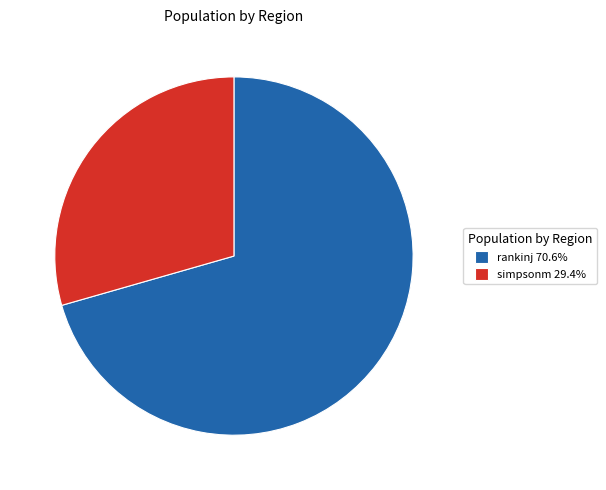

Which has a higher value, rankinj or simpsonm?

rankinj